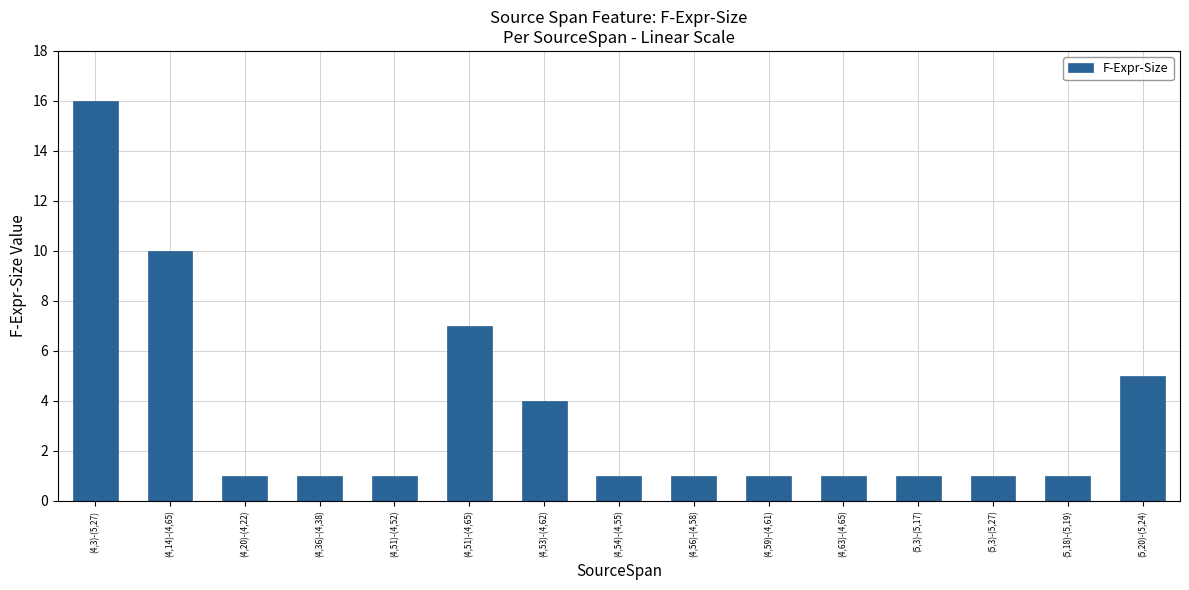

What is the greatest value displayed?

16